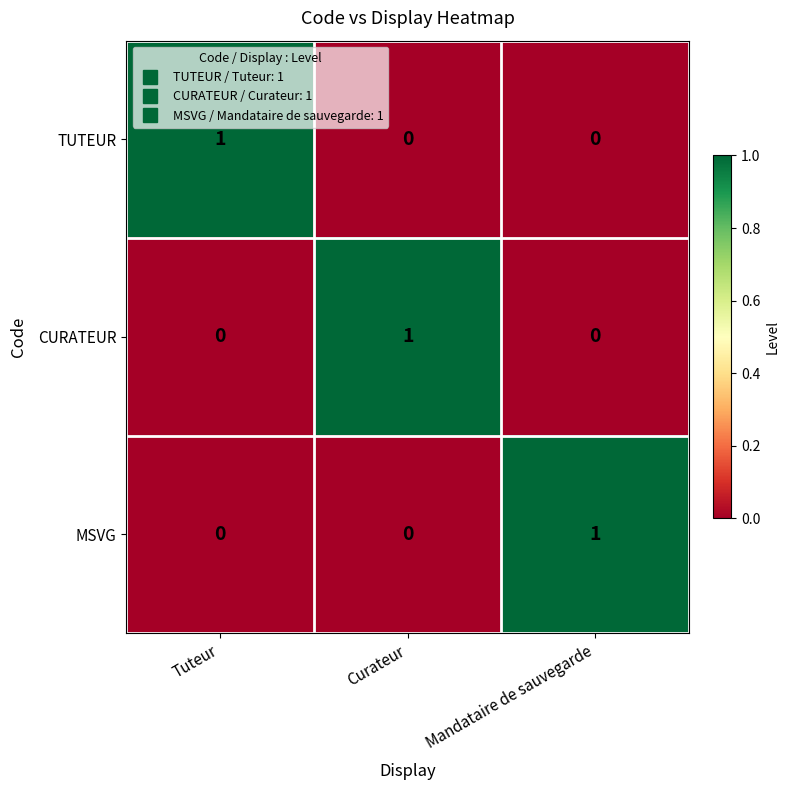

The value of MSVG at Mandataire de sauvegarde is 0. True or false?

False